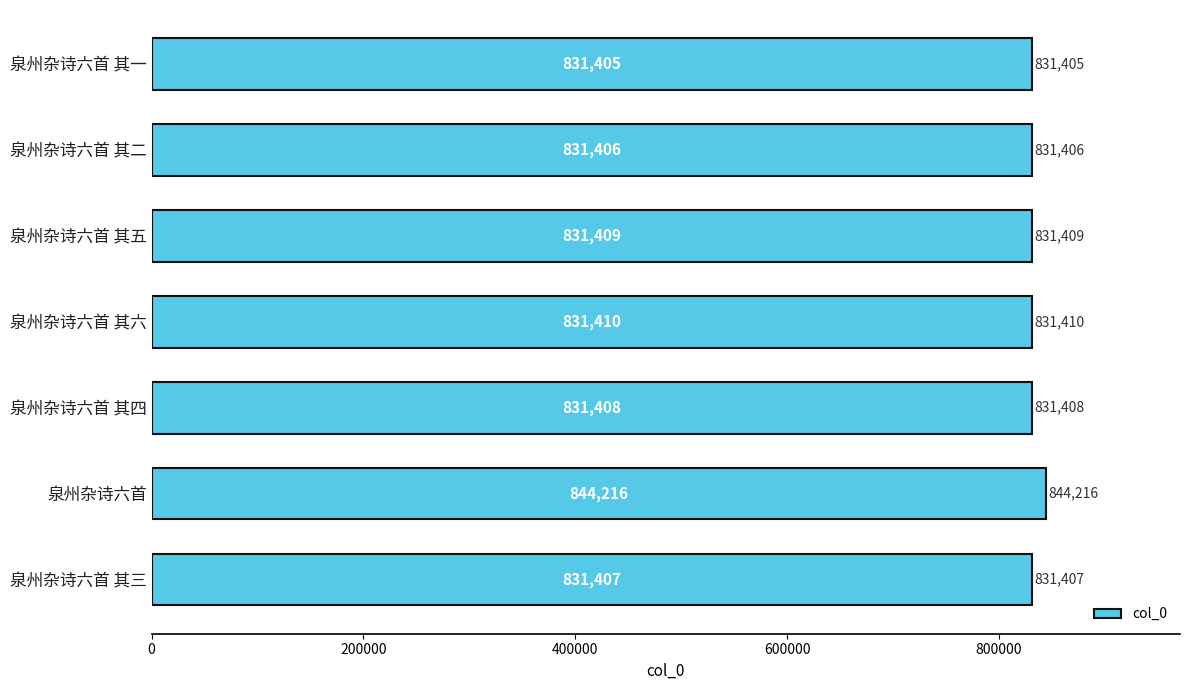

Is it true that the value at 泉州杂诗六首 其五 is 831409?

True